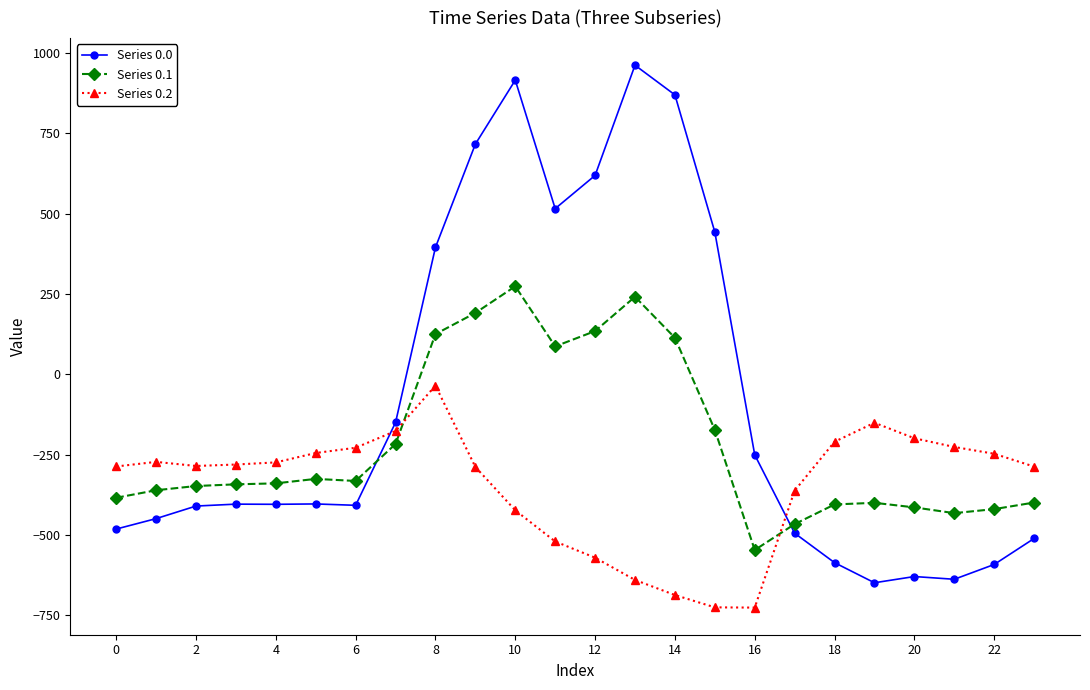

How many intersections are there between Series 0.1 and Series 0.2?

2